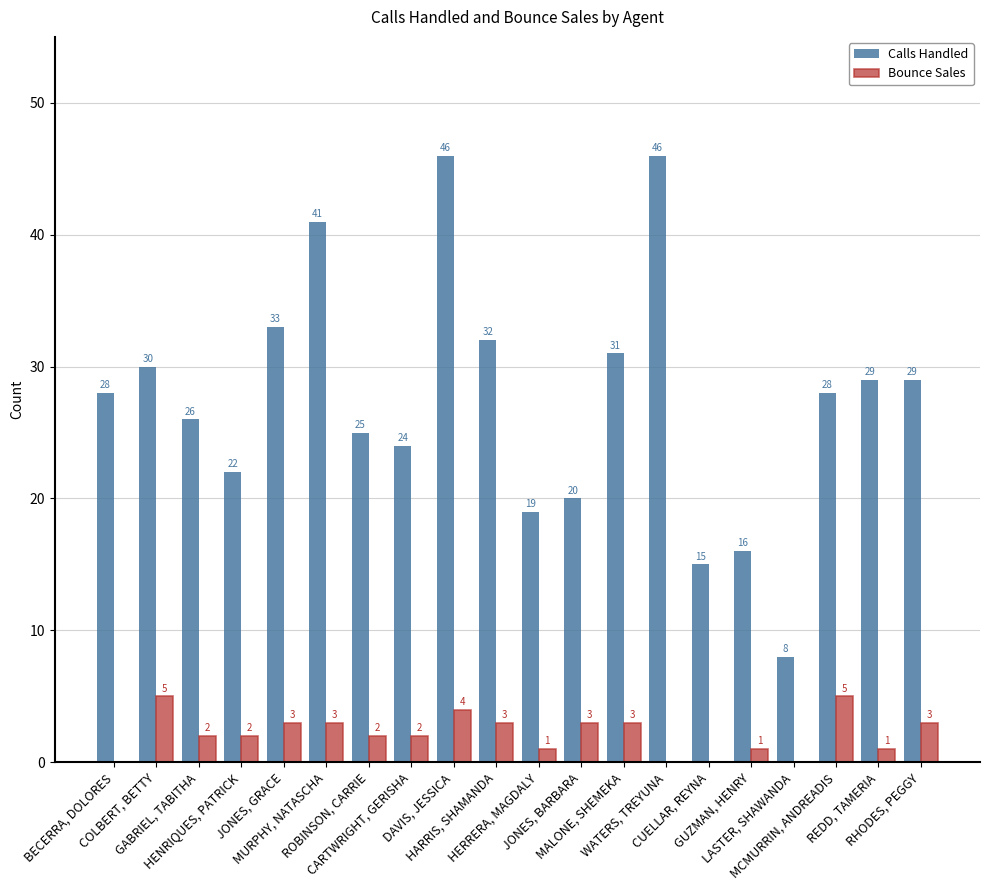

How many Bounce Sales values are between 1 and 3?

13